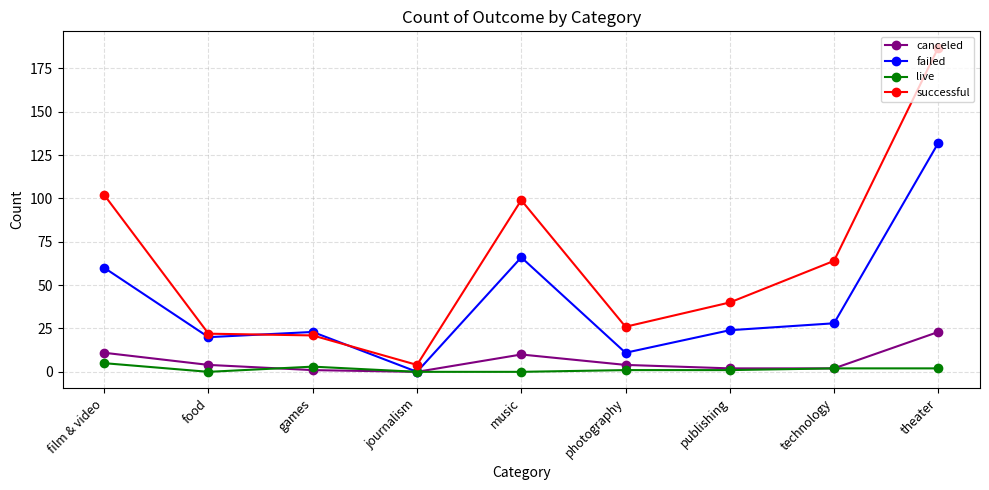

How many lines are shown in the chart?

4